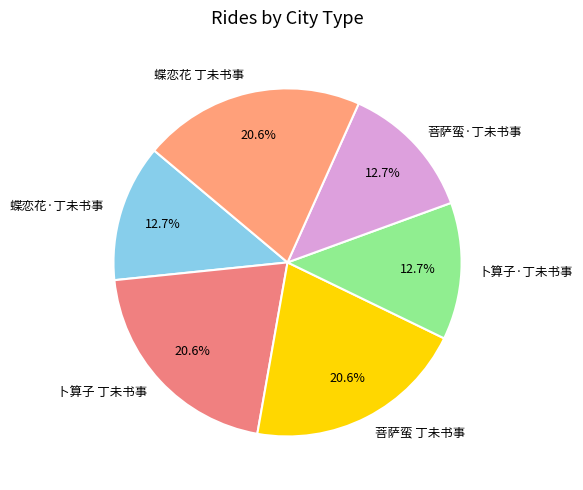

What is the ratio of the value at 卜算子 丁未书事 to the value at 蝶恋花·丁未书事?

1.6